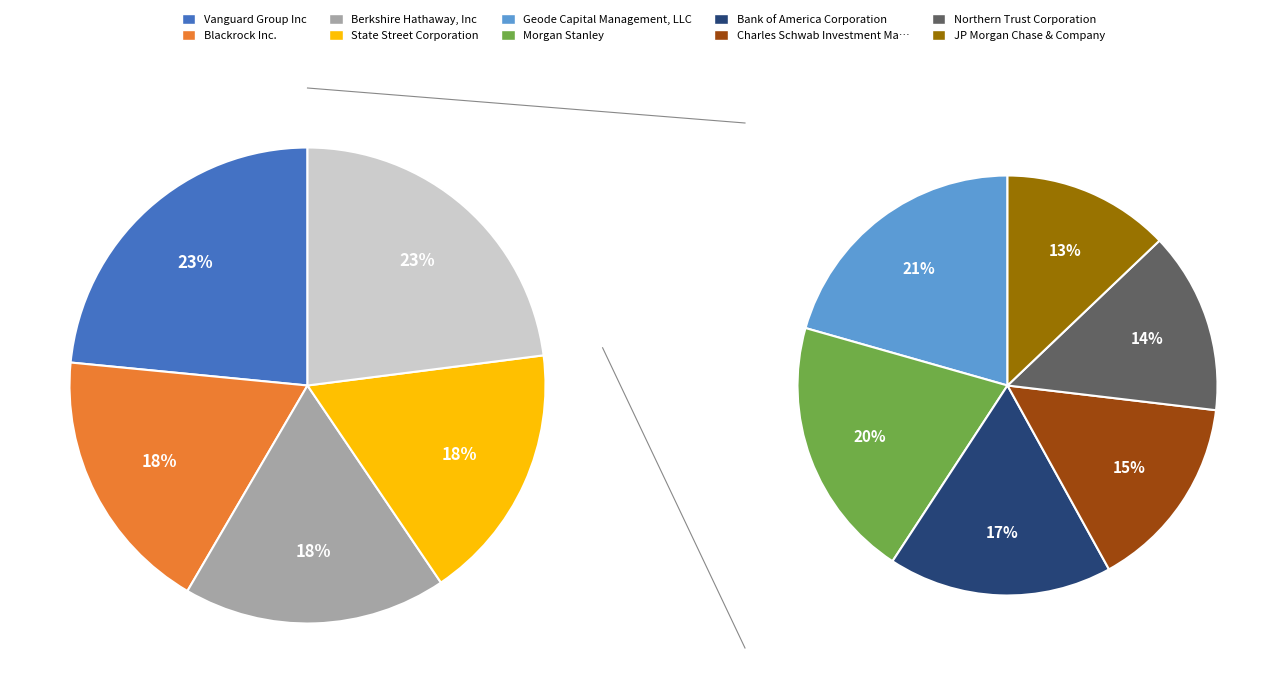

Which slice is the largest?

Vanguard Group Inc